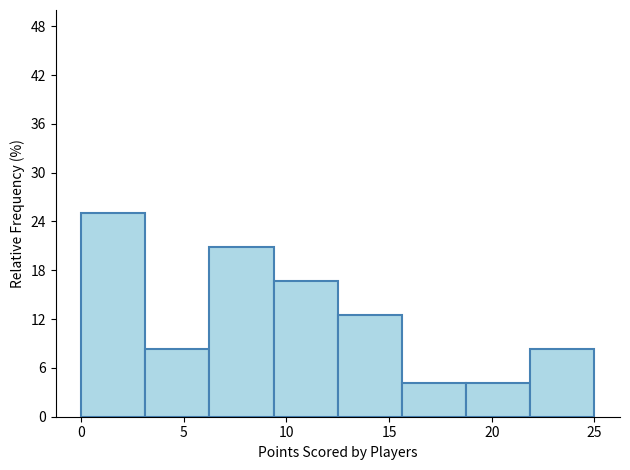

Reading left to right, transcribe this chart: for each bar, give the range it covers on the x-axis and its height. Neither the bar edges nor the heights are printed on the chart, so give them approximately, as read against the axes.

0.0 to 3.0: 25
3.0 to 6.5: 8
6.5 to 9.5: 21
9.5 to 12.5: 17
12.5 to 15.5: 13
15.5 to 19.0: 4
19.0 to 22.0: 4
22.0 to 25.0: 8